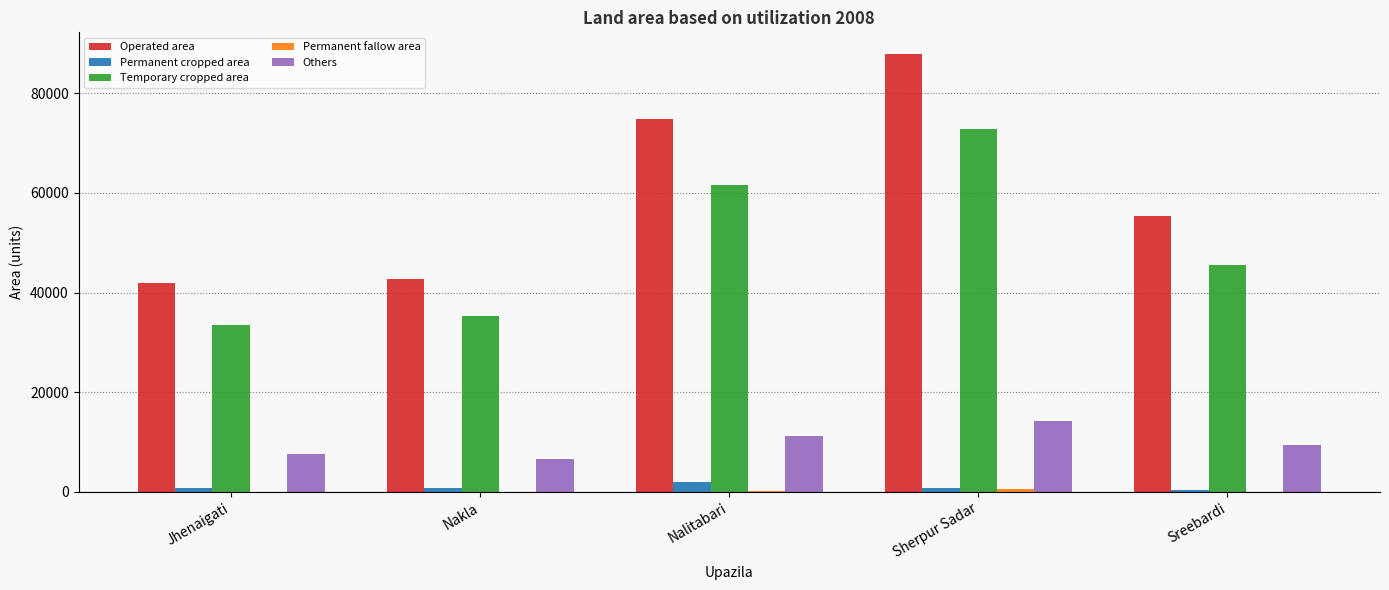

Where does the Temporary cropped area series first go above 45500?

Nalitabari